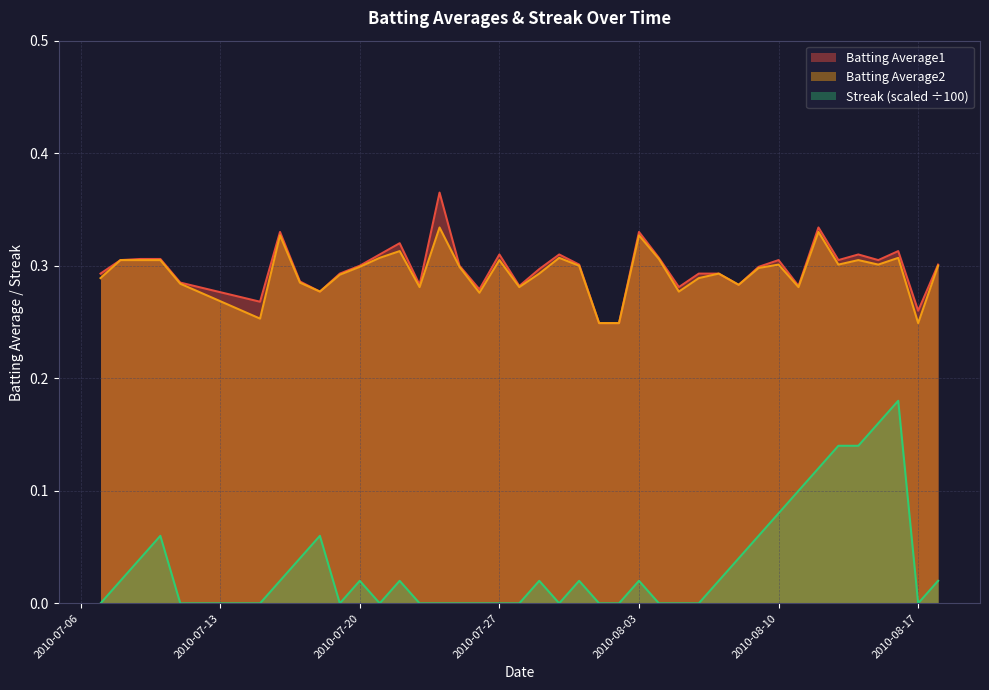

Reading left to right, extract all data points from this chart.

Batting Average1: 0.3	0.3	0.3	0.3	0.3	0.3	0.3	0.3	0.3	0.3	0.3	0.3	0.3	0.3	0.4	0.3	0.3	0.3	0.3	0.3	0.3	0.3	0.2	0.2	0.3	0.3	0.3	0.3	0.3	0.3	0.3	0.3	0.3	0.3	0.3	0.3	0.3	0.3	0.3	0.3
Batting Average2: 0.3	0.3	0.3	0.3	0.3	0.3	0.3	0.3	0.3	0.3	0.3	0.3	0.3	0.3	0.3	0.3	0.3	0.3	0.3	0.3	0.3	0.3	0.2	0.2	0.3	0.3	0.3	0.3	0.3	0.3	0.3	0.3	0.3	0.3	0.3	0.3	0.3	0.3	0.2	0.3
Streak: 0.0	0.0	0.0	0.1	0.0	0.0	0.0	0.0	0.1	0.0	0.0	0.0	0.0	0.0	0.0	0.0	0.0	0.0	0.0	0.0	0.0	0.0	0.0	0.0	0.0	0.0	0.0	0.0	0.0	0.0	0.1	0.1	0.1	0.1	0.1	0.1	0.2	0.2	0.0	0.0